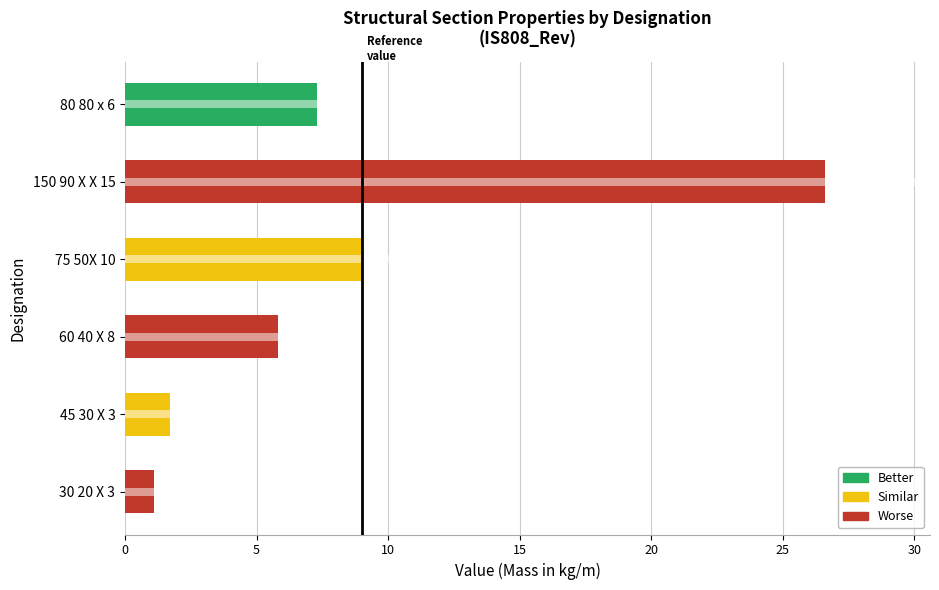

Which has a higher value, 75 50X 10 or 30 20 X 3?

75 50X 10